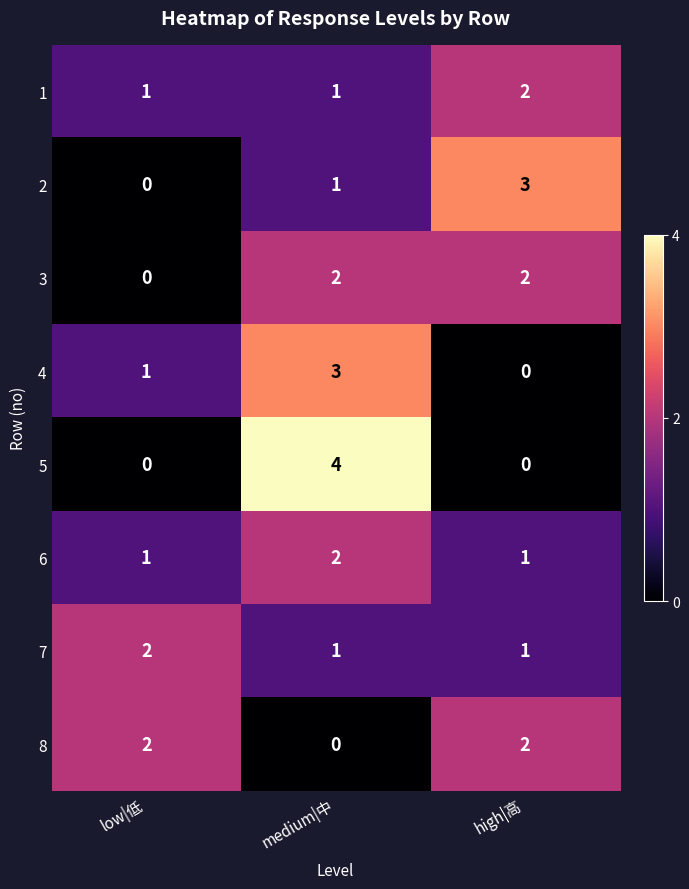

Is it true that 5 equals 4 at medium|中?

True